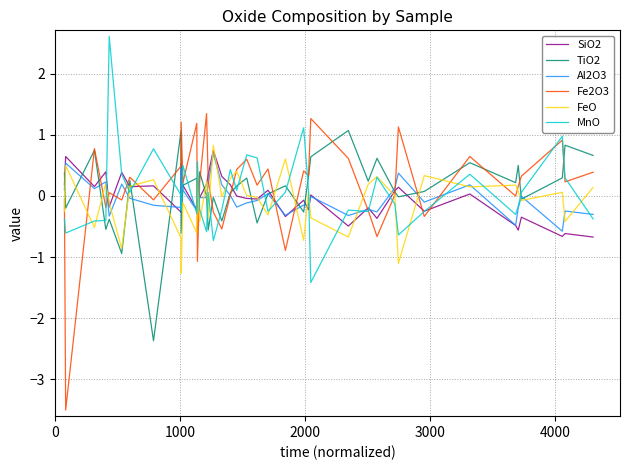

What is the minimum value shown in the chart?

-3.5